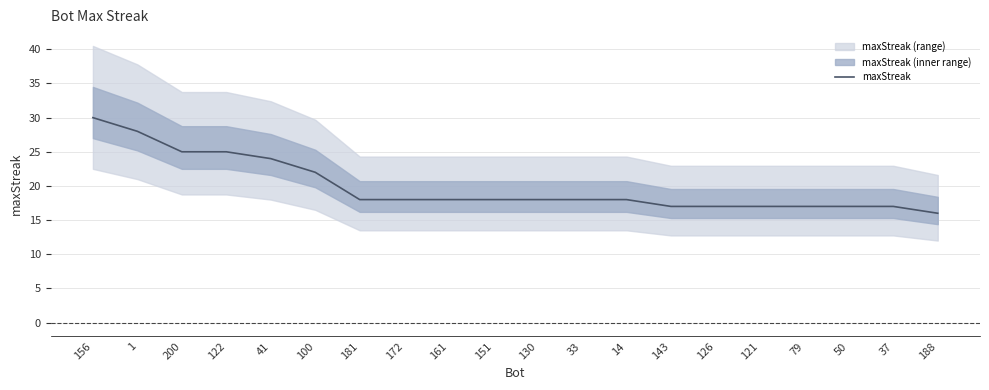

What is the value of the 1st point from the left?

30